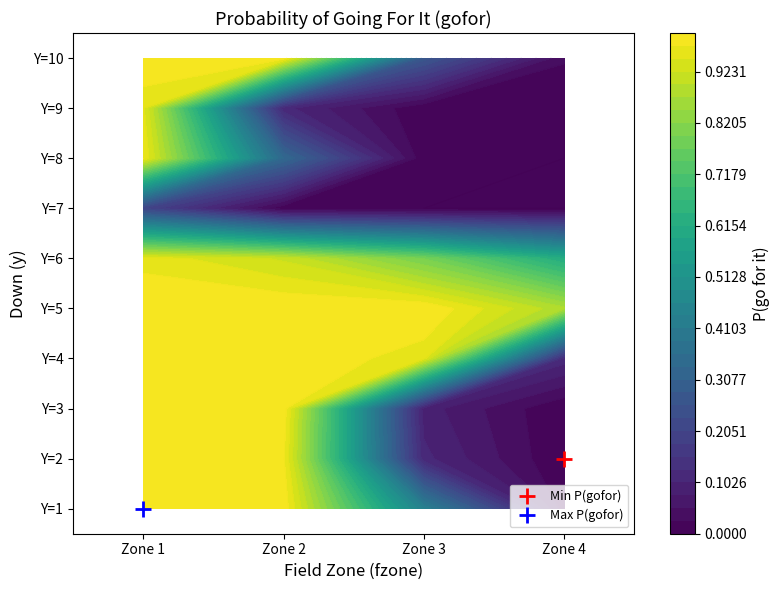

Reading left to right, extract all data points from this chart.

1: 1.0	1.0	0.4	0.0
2: 1.0	1.0	0.1	0.0
3: 1.0	1.0	0.1	0.0
4: 1.0	1.0	1.0	0.1
5: 1.0	1.0	1.0	0.9
6: 1.0	0.9	0.8	0.6
7: 0.2	0.0	0.0	0.0
8: 1.0	0.3	0.0	0.0
9: 1.0	0.1	0.0	0.0
10: 1.0	1.0	0.3	0.0